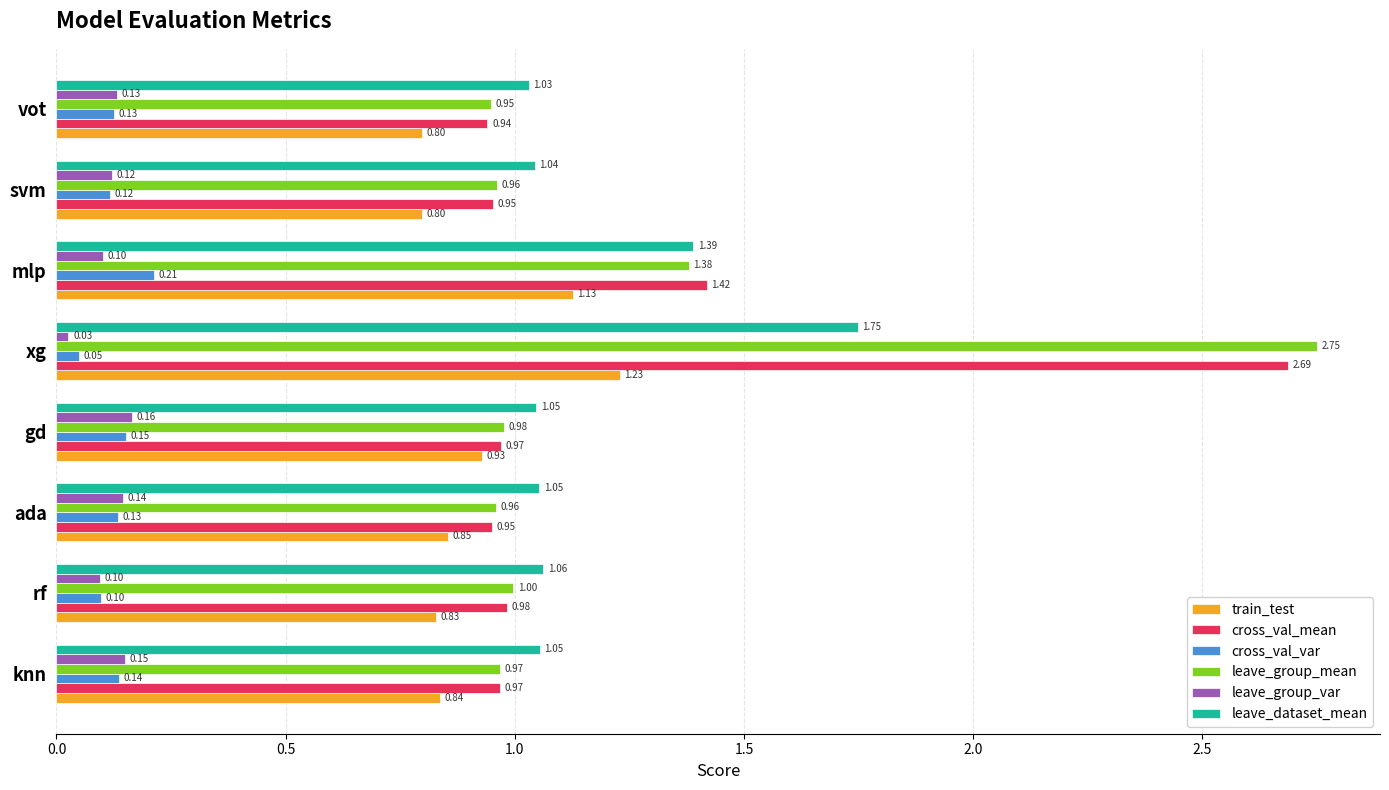

What is the difference between the maximum and second lowest values in the leave_dataset_mean series?

0.7